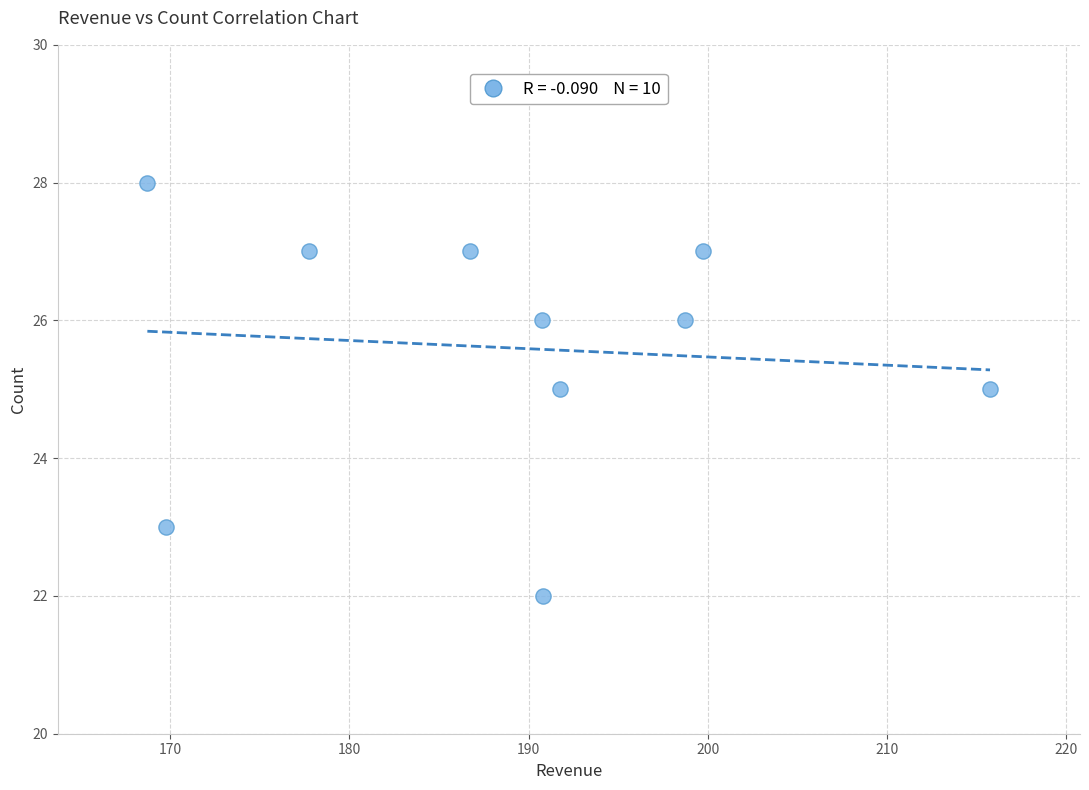

What is the average Y value?

26